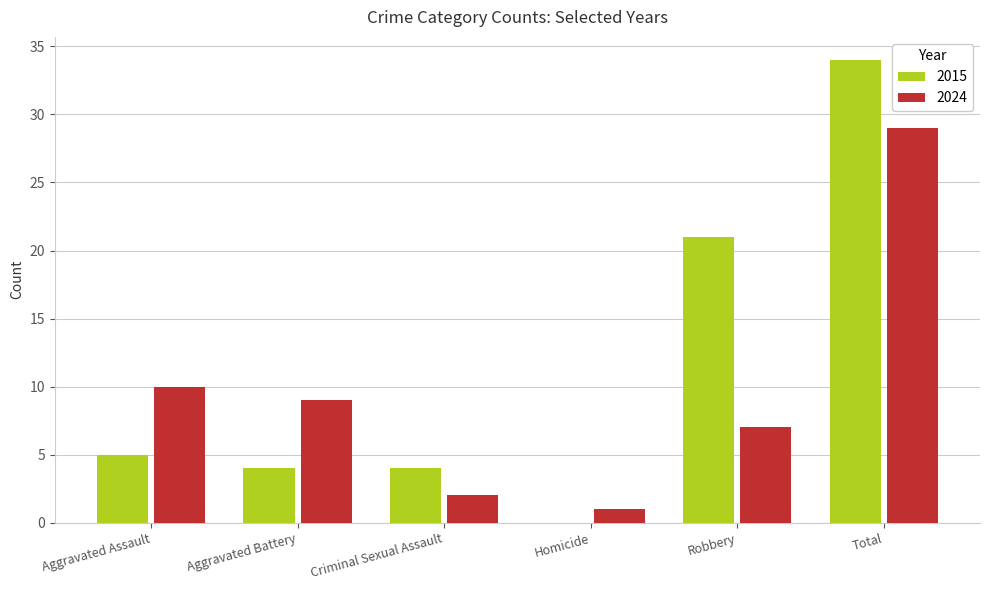

Which series has the largest total across all categories?

2015